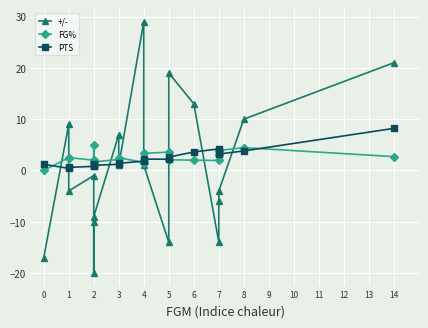

At which category is the sum across all series the highest?

4